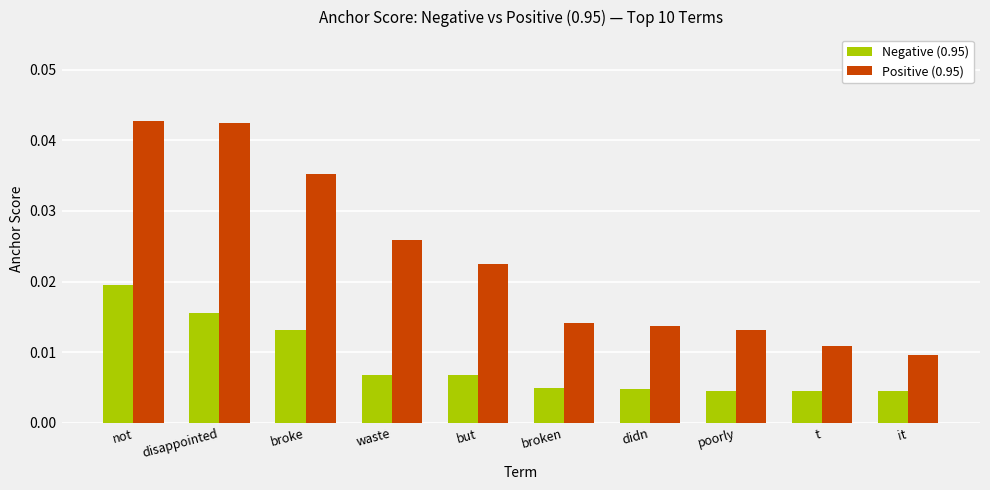

Which category has the lowest value in the Positive (0.95) series?

it